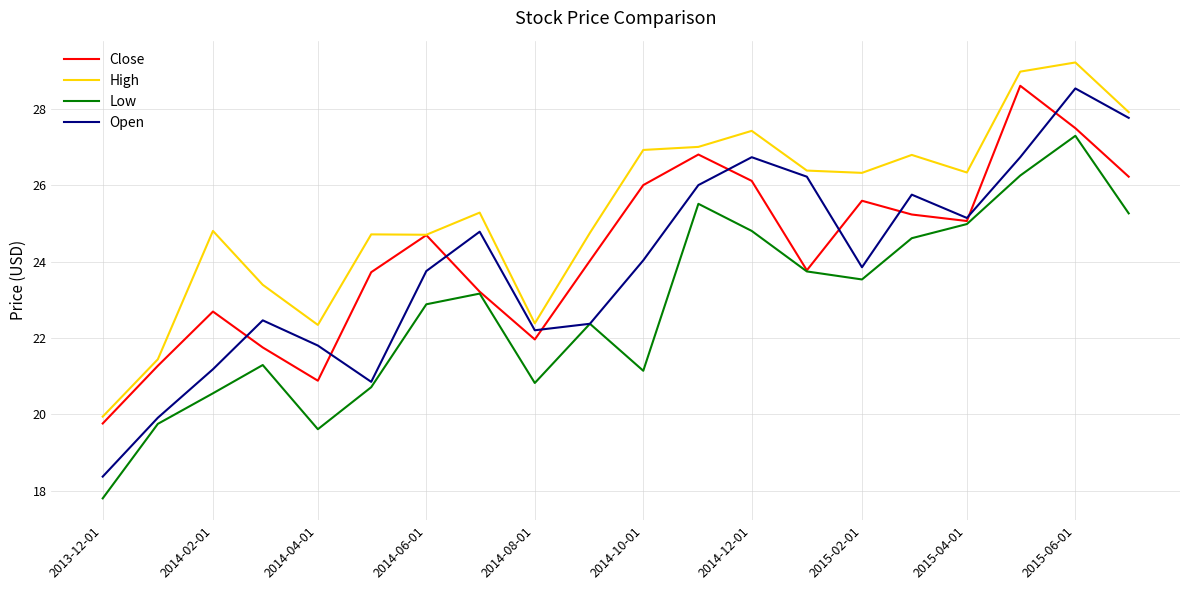

In Close, how many points are higher than both neighbors (excluding endpoints)?

5